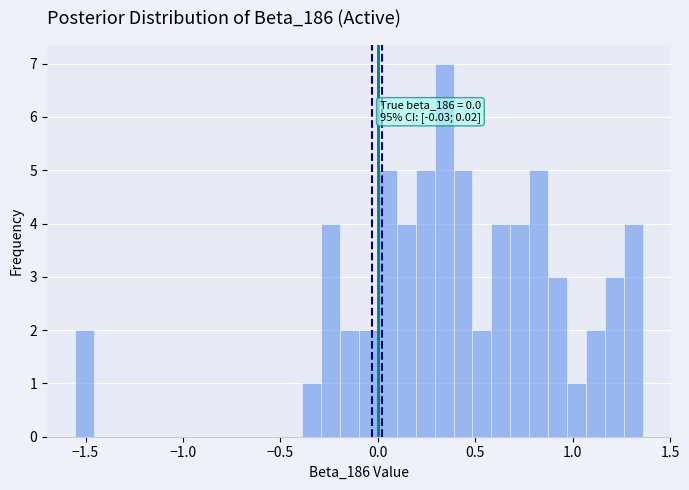

Read against the x-axis, roughly where is the centre of the tallest bar?

0.35